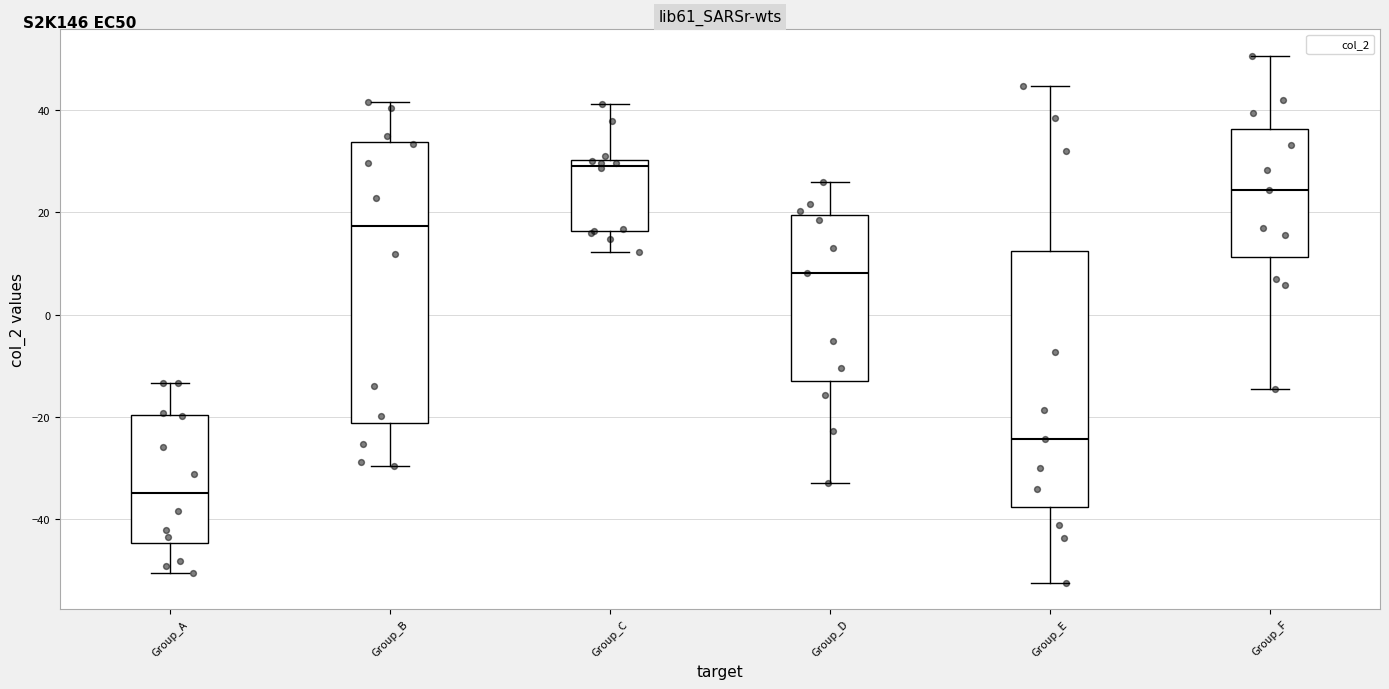

Reading left to right, transcribe this box plot: for each box, give where its median line is, the range the box spans, and where its two whiskers end, as read against the y-axis. The values are not printed on the chart, so give them approximately, as read against the axis.

Group_A: median -34, box -44 to -20, whiskers -50 to -14
Group_B: median 18, box -22 to 34, whiskers -30 to 42
Group_C: median 30 (just below the box's upper edge), box 16 to 30, whiskers 12 to 42
Group_D: median 8, box -14 to 20, whiskers -34 to 26
Group_E: median -24, box -38 to 12, whiskers -52 to 44
Group_F: median 24, box 12 to 36, whiskers -14 to 50